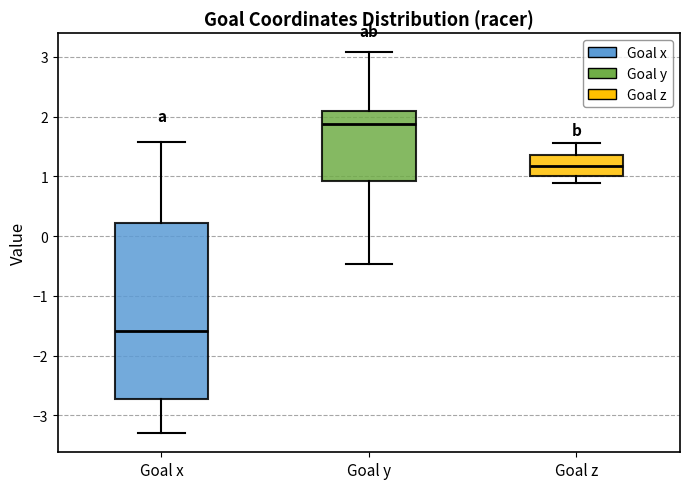

Reading left to right, transcribe this box plot: for each box, give where its median line is, the range the box spans, and where its two whiskers end, as read against the y-axis. The values are not printed on the chart, so give them approximately, as read against the axis.

Goal x: median -1.6, box -2.7 to 0.2, whiskers -3.3 to 1.6
Goal y: median 1.9, box 0.9 to 2.1, whiskers -0.5 to 3.1
Goal z: median 1.2, box 1.0 to 1.3, whiskers 0.9 to 1.6